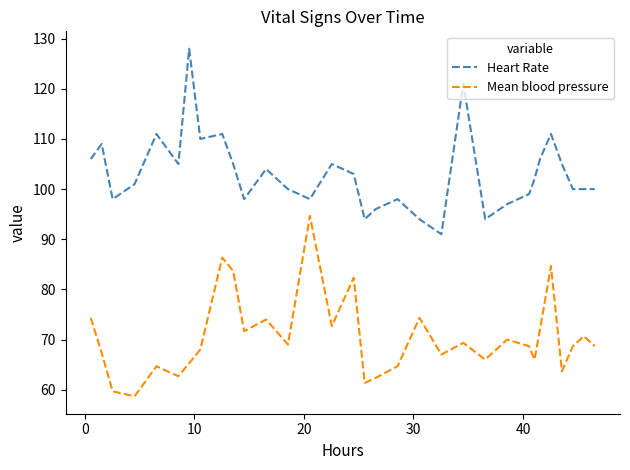

What is the minimum value for Heart Rate?

91